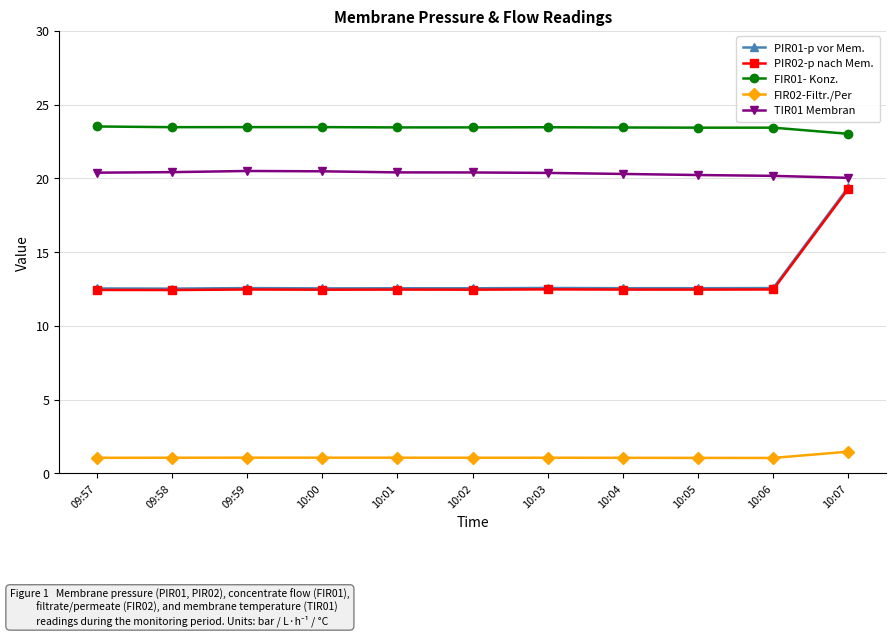

True or false: PIR01-p vor Mem. and FIR02-Filtr./Per cross at least once.

False